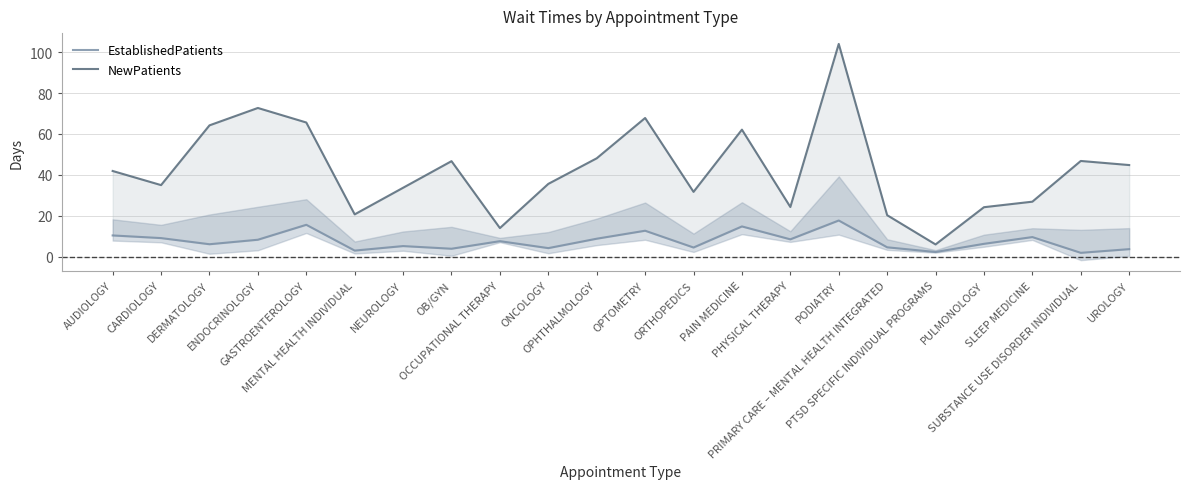

At which category is the sum across all series the highest?

PODIATRY